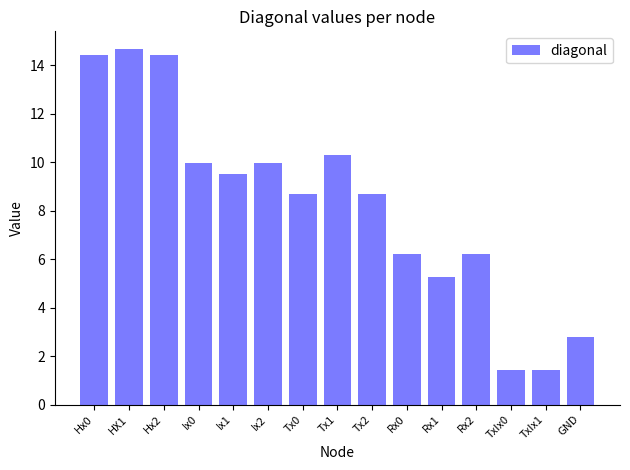

Reading left to right, transcribe all the data shown in this chart.

Hx0=14.4	HX1=14.7	Hx2=14.4	Ix0=10.0	Ix1=9.5	Ix2=10.0	Tx0=8.7	Tx1=10.3	Tx2=8.7	Rx0=6.2	Rx1=5.3	Rx2=6.2	TxIx0=1.4	TxIx1=1.4	GND=2.8